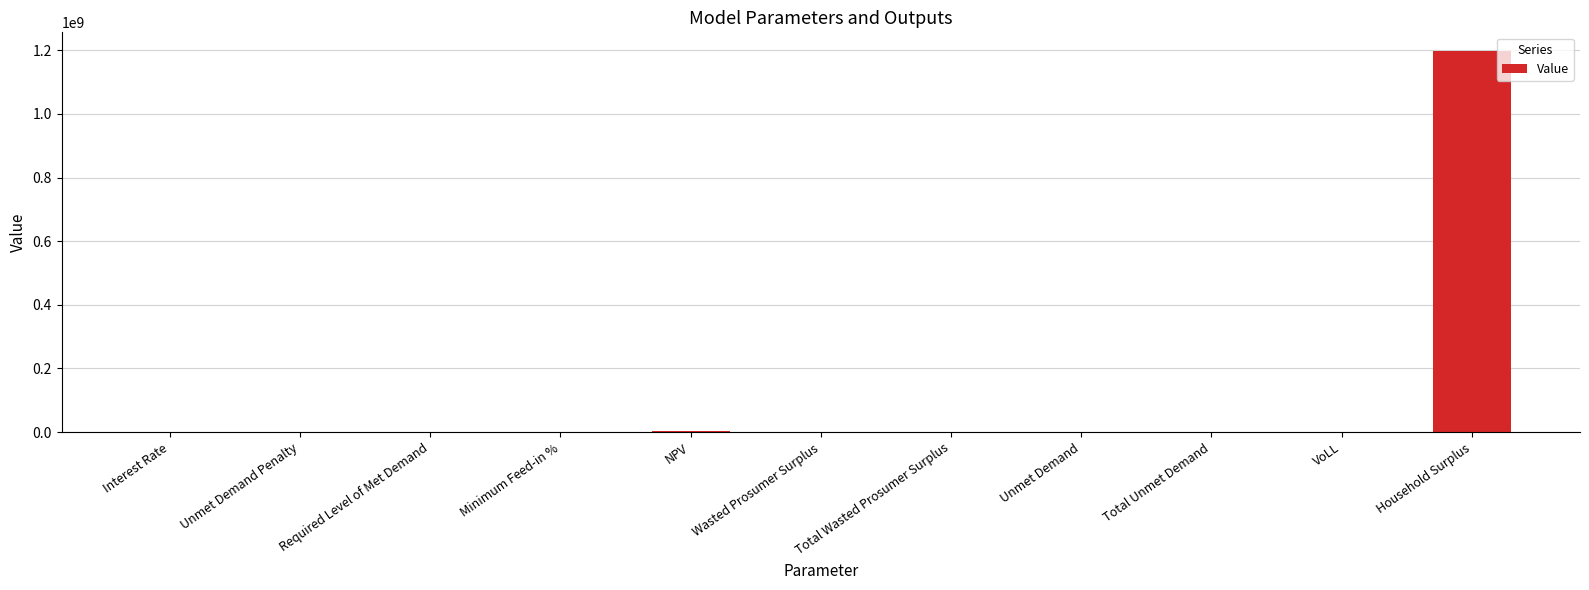

What is the average value?

109038482.9